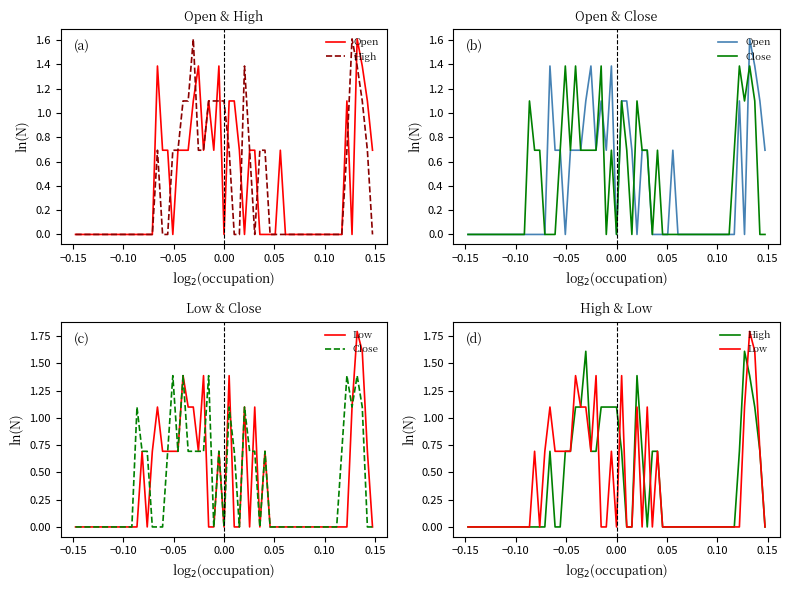

What position from the left is 22?

23